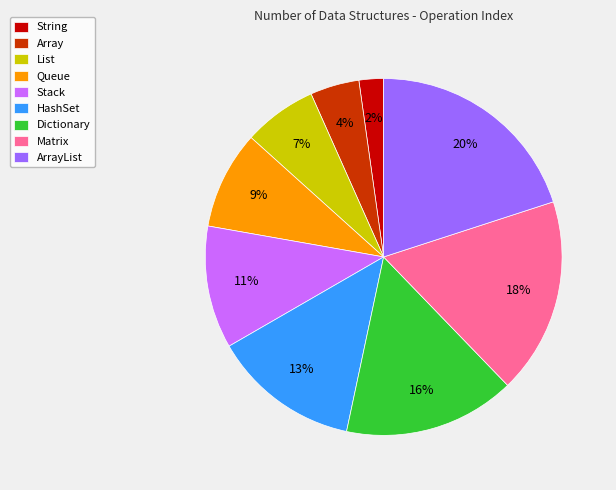

Is it true that HashSet is 13% of the pie?

True